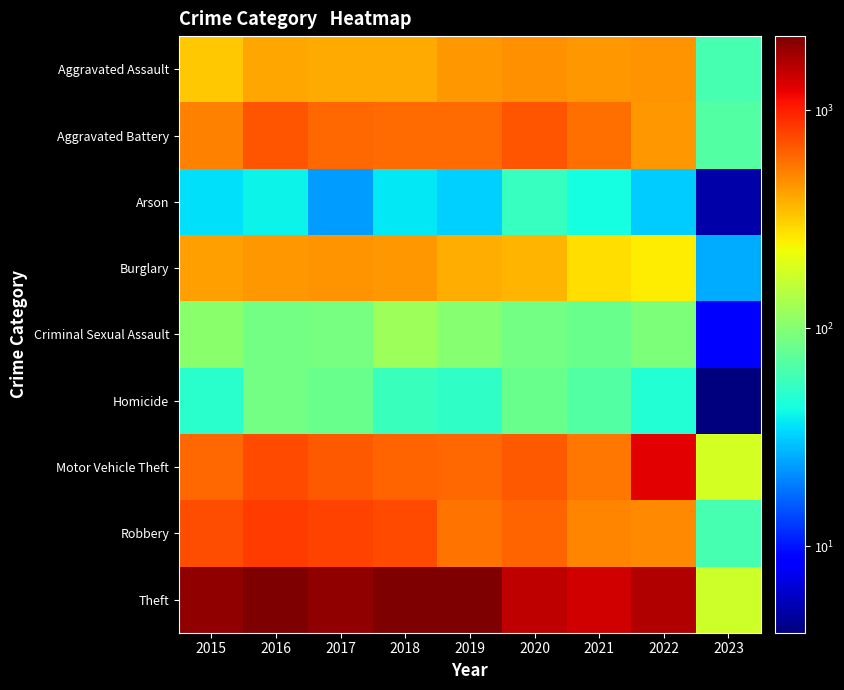

Reading left to right, what are all the values shown in this chart?

Aggravated Assault: 2015=323	2016=402	2017=396	2018=392	2019=452	2020=468	2021=452	2022=457	2023=63
Aggravated Battery: 2015=515	2016=691	2017=623	2018=600	2019=608	2020=691	2021=587	2022=446	2023=69
Arson: 2015=35	2016=40	2017=23	2018=37	2019=32	2020=55	2021=43	2022=31	2023=5
Burglary: 2015=422	2016=451	2017=453	2018=443	2019=383	2020=363	2021=280	2022=252	2023=26
Criminal Sexual Assault: 2015=105	2016=87	2017=90	2018=122	2019=102	2020=89	2021=82	2022=94	2023=9
Homicide: 2015=50	2016=87	2017=82	2018=56	2019=53	2020=81	2021=69	2022=48	2023=4
Motor Vehicle Theft: 2015=614	2016=756	2017=680	2018=631	2019=611	2020=674	2021=560	2022=1272	2023=185
Robbery: 2015=726	2016=819	2017=780	2018=741	2019=577	2020=639	2021=506	2022=497	2023=63
Theft: 2015=1981	2016=2148	2017=1968	2018=2140	2019=2190	2020=1518	2021=1392	2022=1651	2023=176